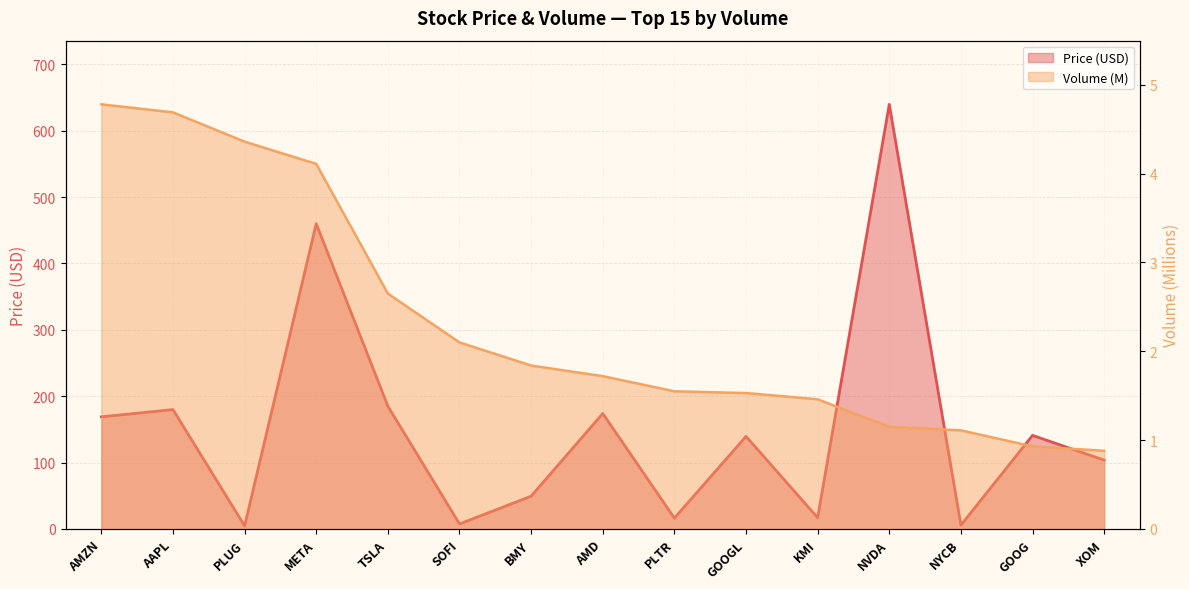

What is the sum of the Price values at GOOG and AAPL?

320.9